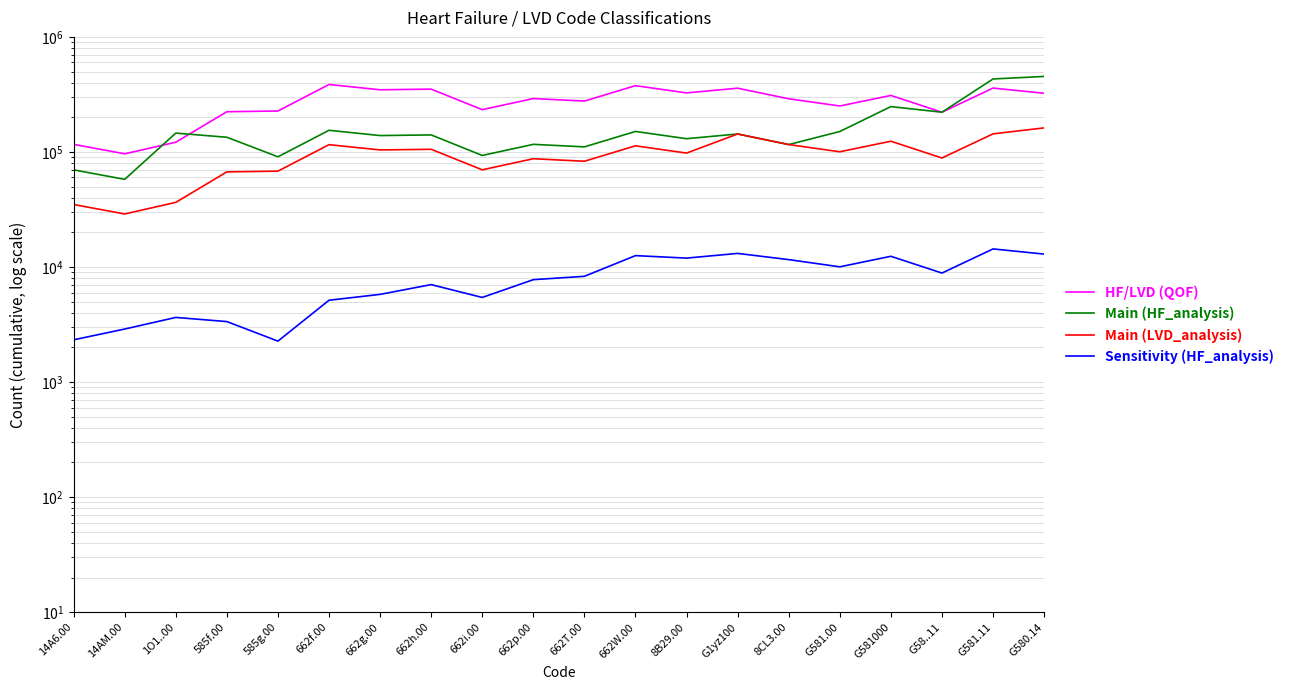

True or false: HF/LVD (QOF) and Sensitivity (HF_analysis) cross at least once.

False